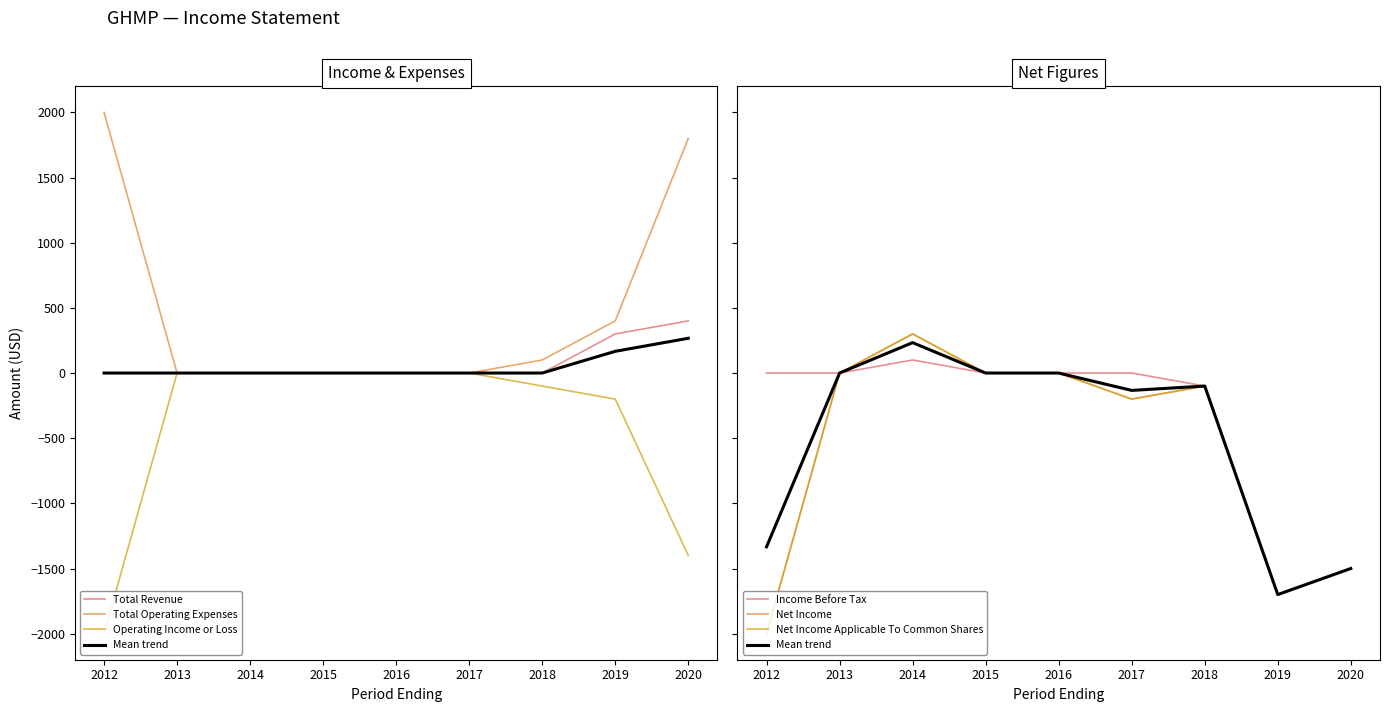

What is the value of the Net Income Applicable To Common Shares point at the 3rd from the left?

300